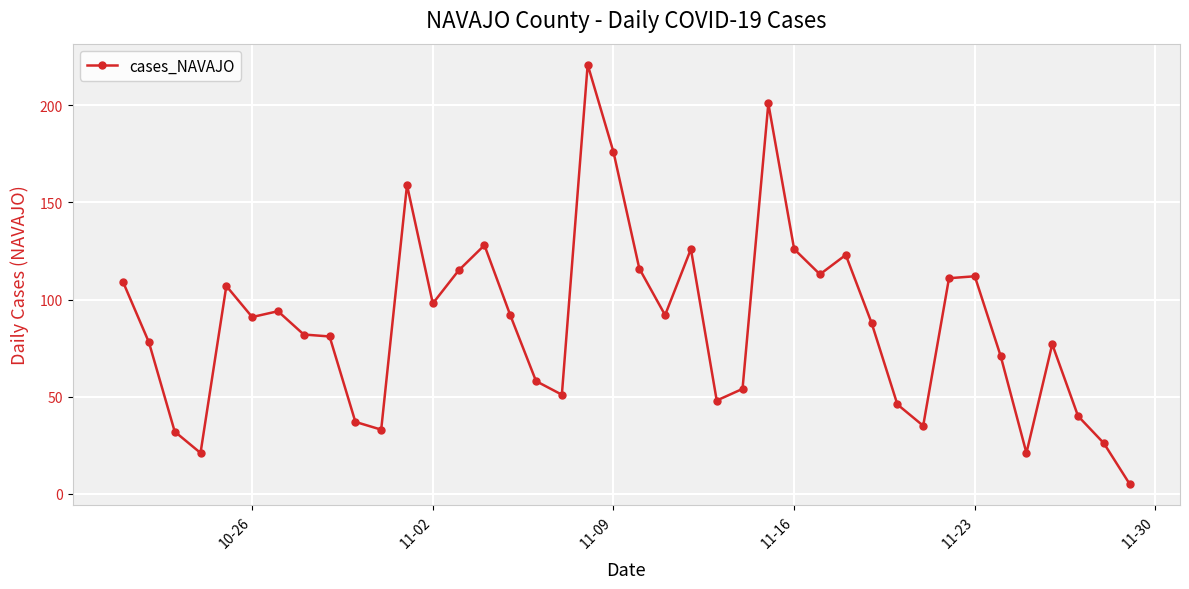

What is the greatest value displayed?

221